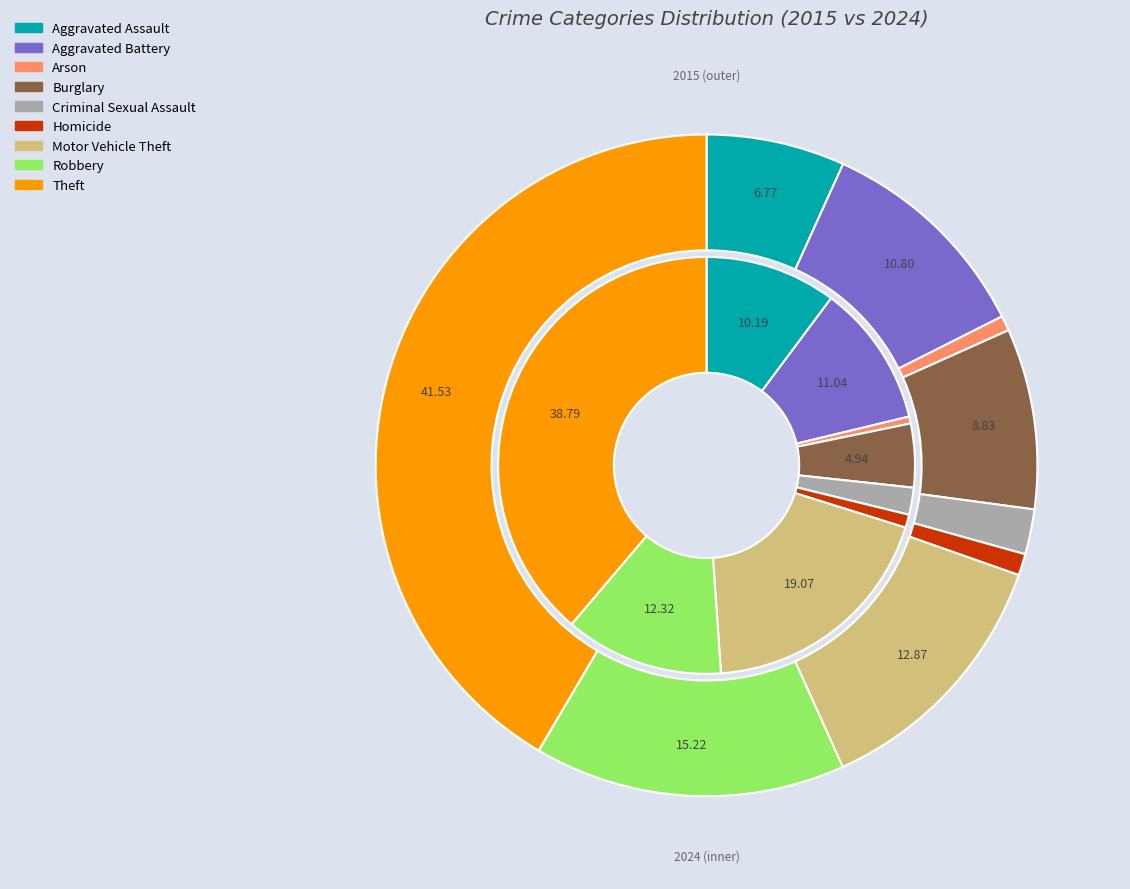

Is it true that 2 is 1% of the pie?

True